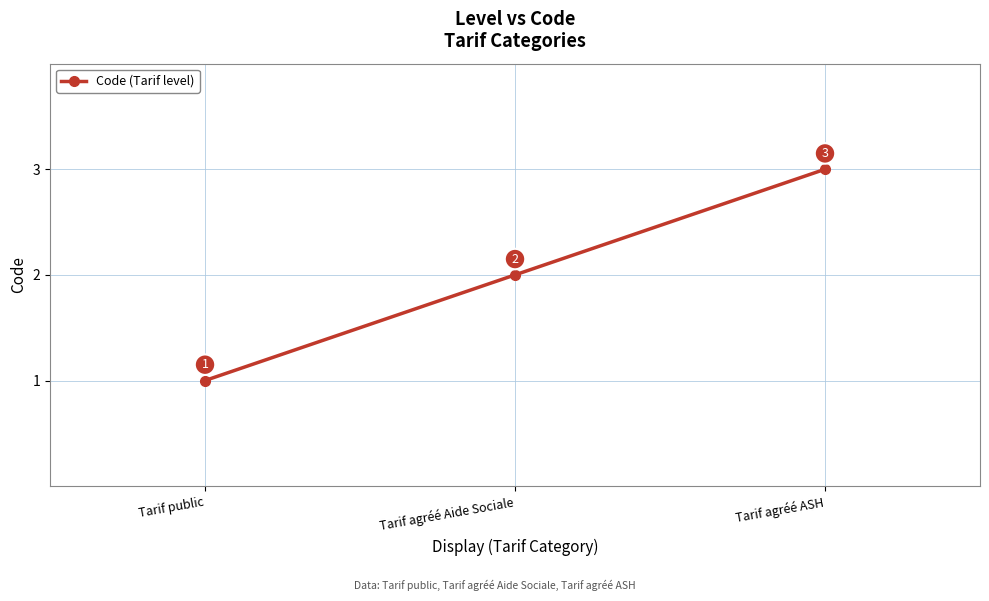

Rank the categories by value from lowest to highest.

Tarif public, Tarif agréé Aide Sociale, Tarif agréé ASH